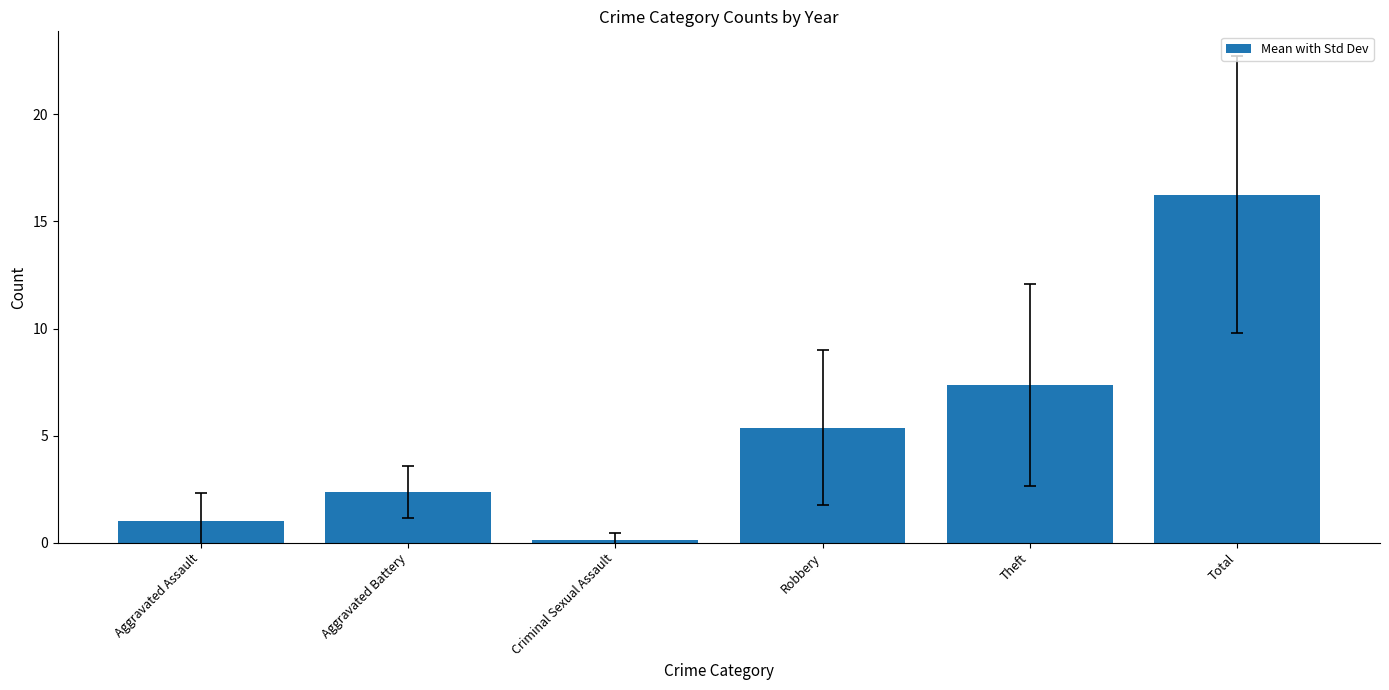

True or false: the data shows 12.7 at Theft.

False